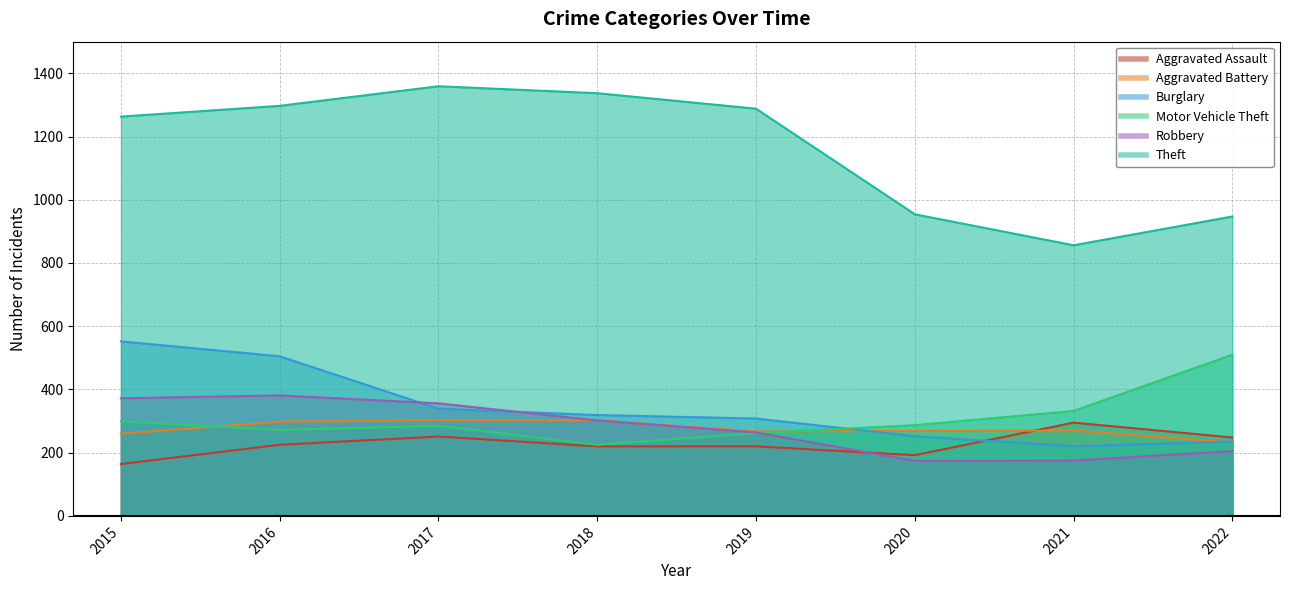

True or false: Burglary has more than 0 interior local peaks.

False